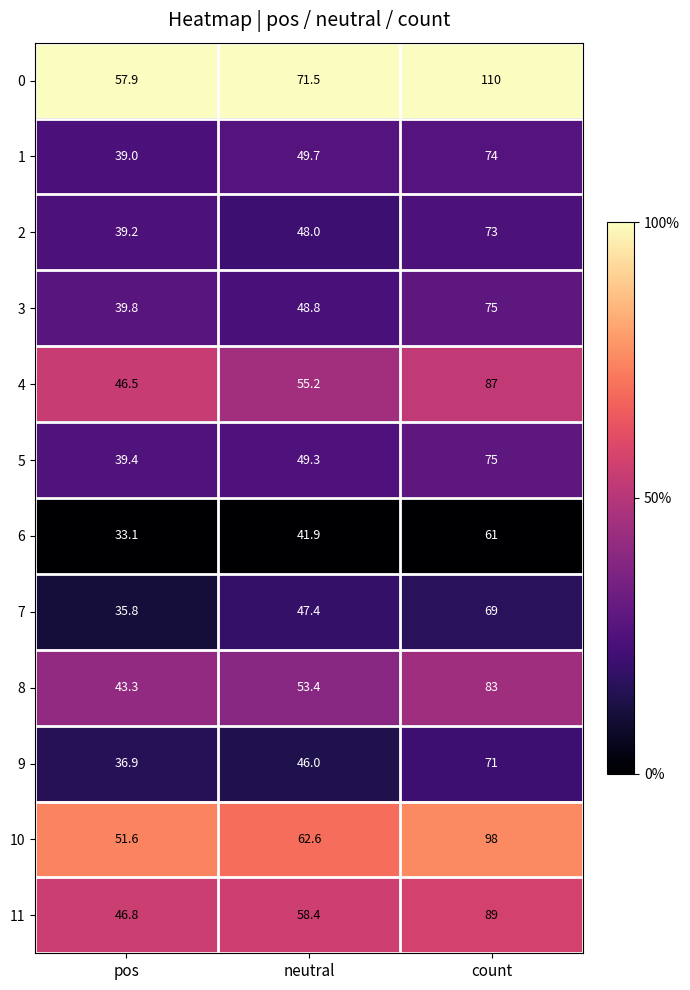

What is the difference between the highest and lowest values at neutral?

29.6